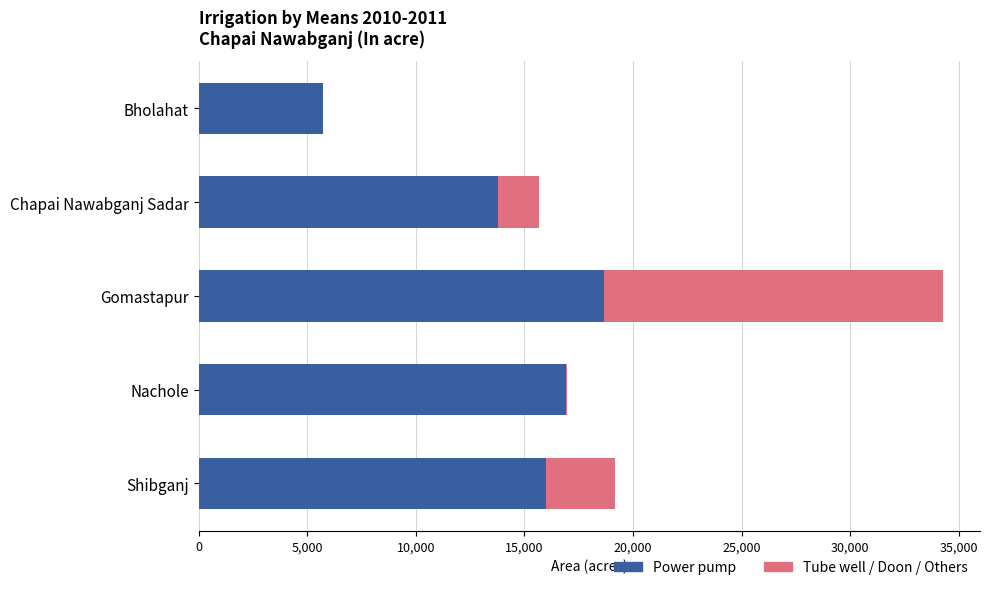

At which category is the sum across all series the highest?

Gomastapur